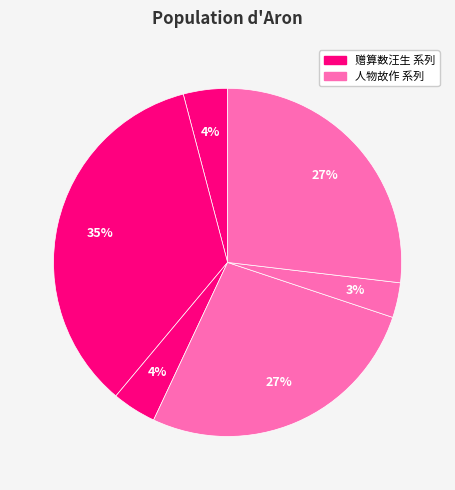

How many slices are in this pie chart?

6